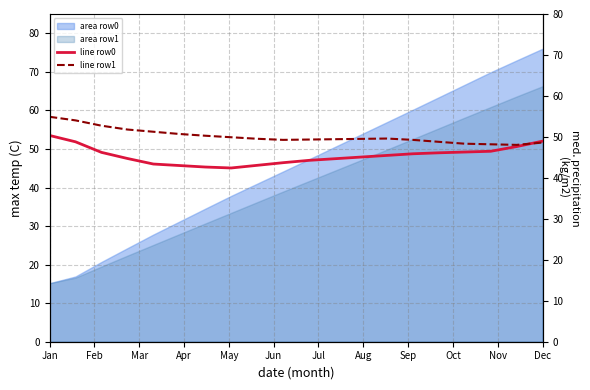

What is the difference between the maximum and minimum values in the line row0 series?

7.9